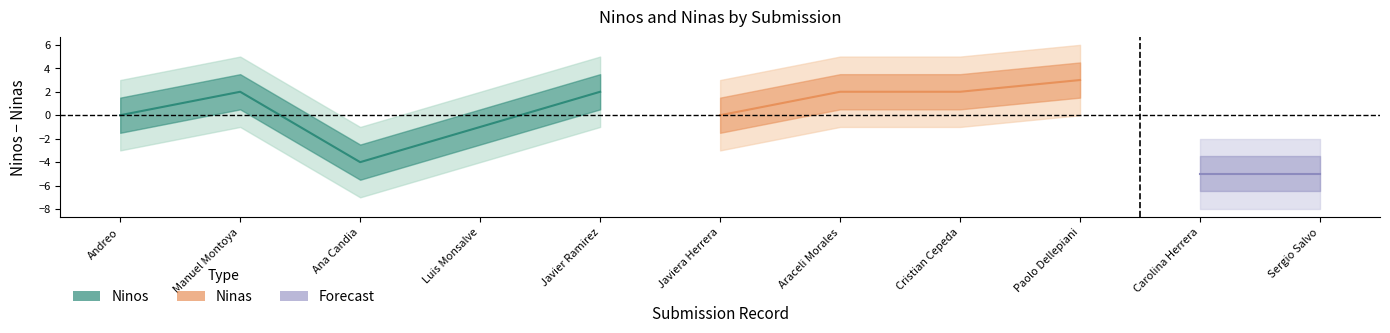

How many data points in Ninos are less than 1?

2